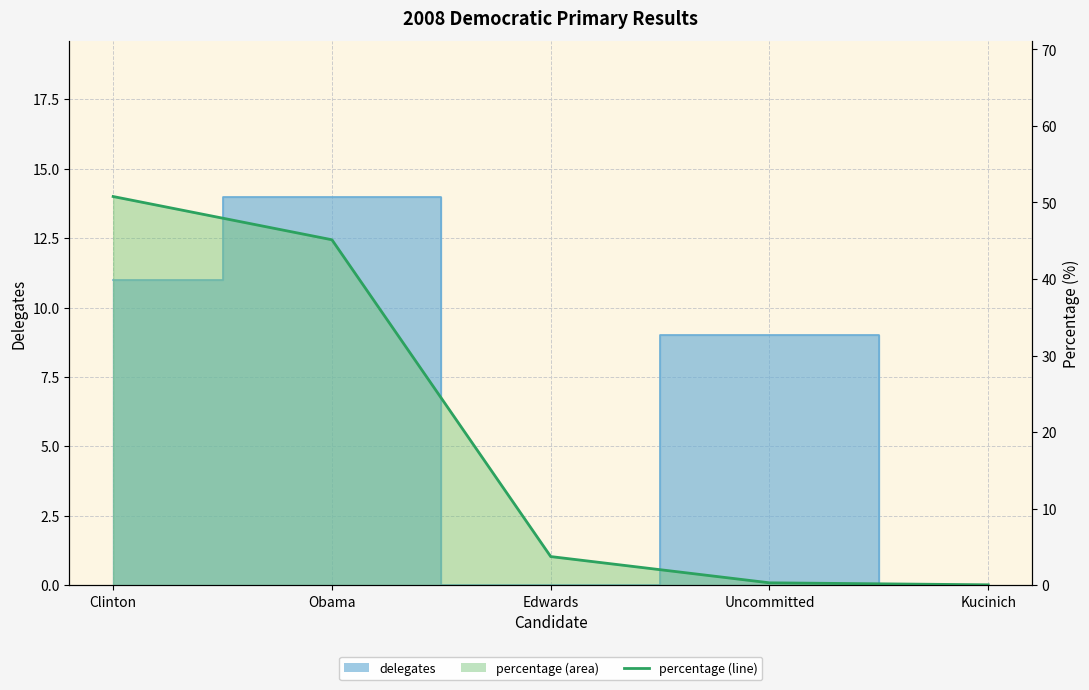

Is it true that the value at Obama is 45.1?

True